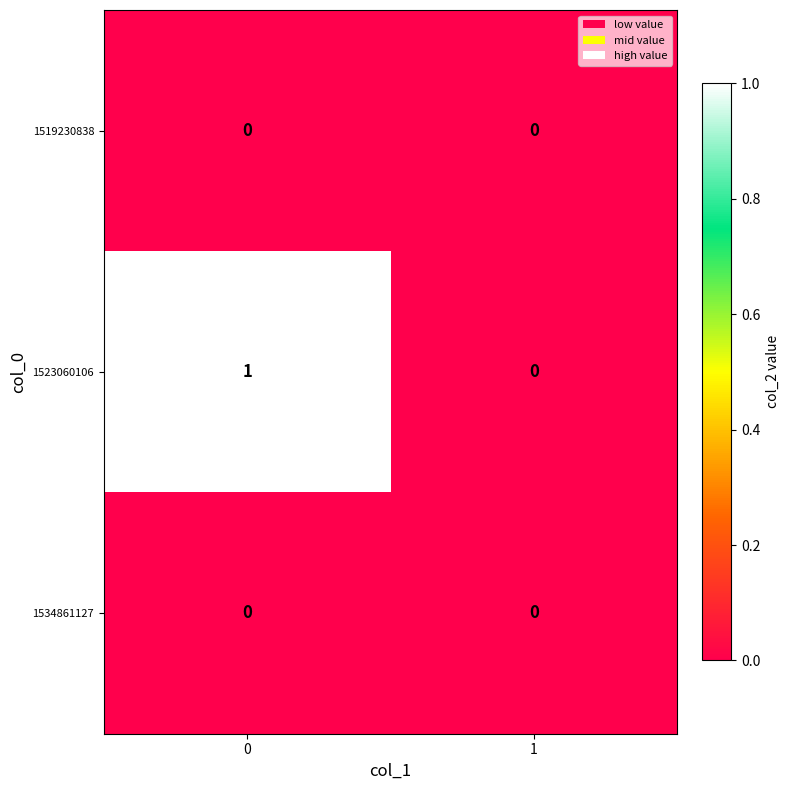

Reading left to right, list all the values displayed in this chart.

1519230838: 0=0	1=0
1523060106: 0=1	1=0
1534861127: 0=0	1=0